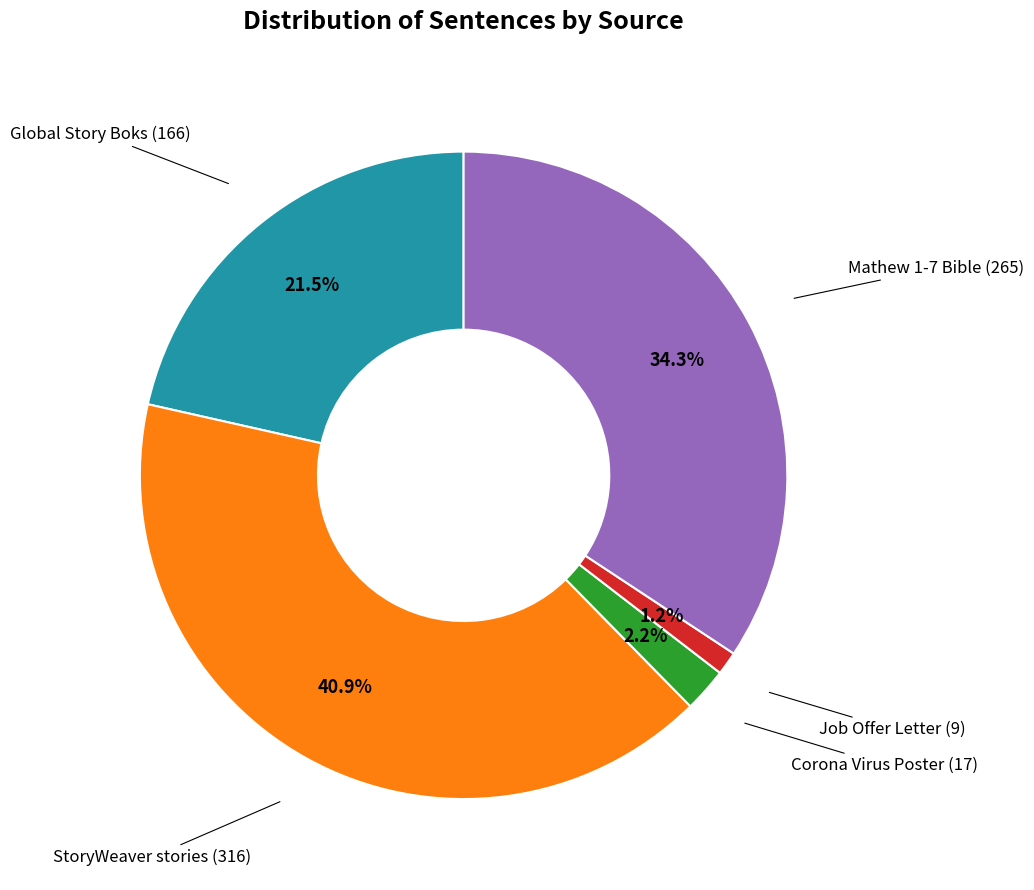

Does any single category account for the majority?

No